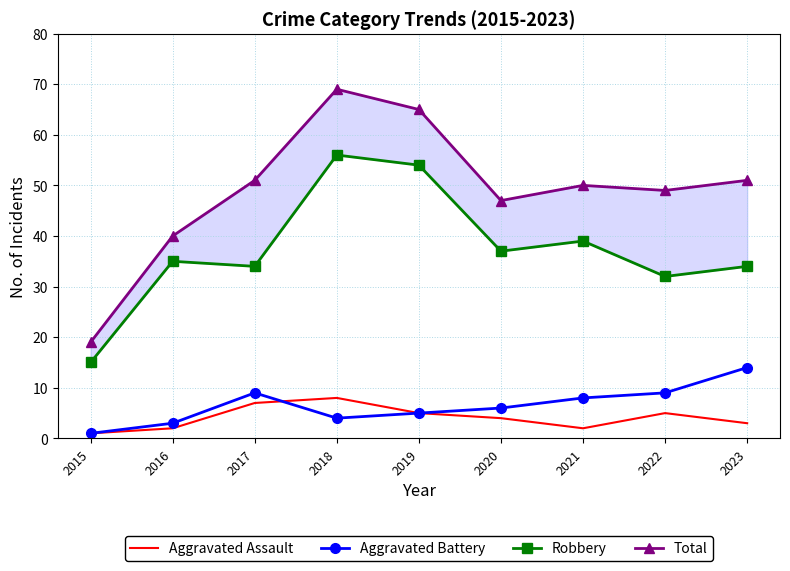

Reading left to right, transcribe all the data shown in this chart.

Aggravated Assault: 2015=1	2016=2	2017=7	2018=8	2019=5	2020=4	2021=2	2022=5	2023=3
Aggravated Battery: 2015=1	2016=3	2017=9	2018=4	2019=5	2020=6	2021=8	2022=9	2023=14
Robbery: 2015=15	2016=35	2017=34	2018=56	2019=54	2020=37	2021=39	2022=32	2023=34
Total: 2015=19	2016=40	2017=51	2018=69	2019=65	2020=47	2021=50	2022=49	2023=51